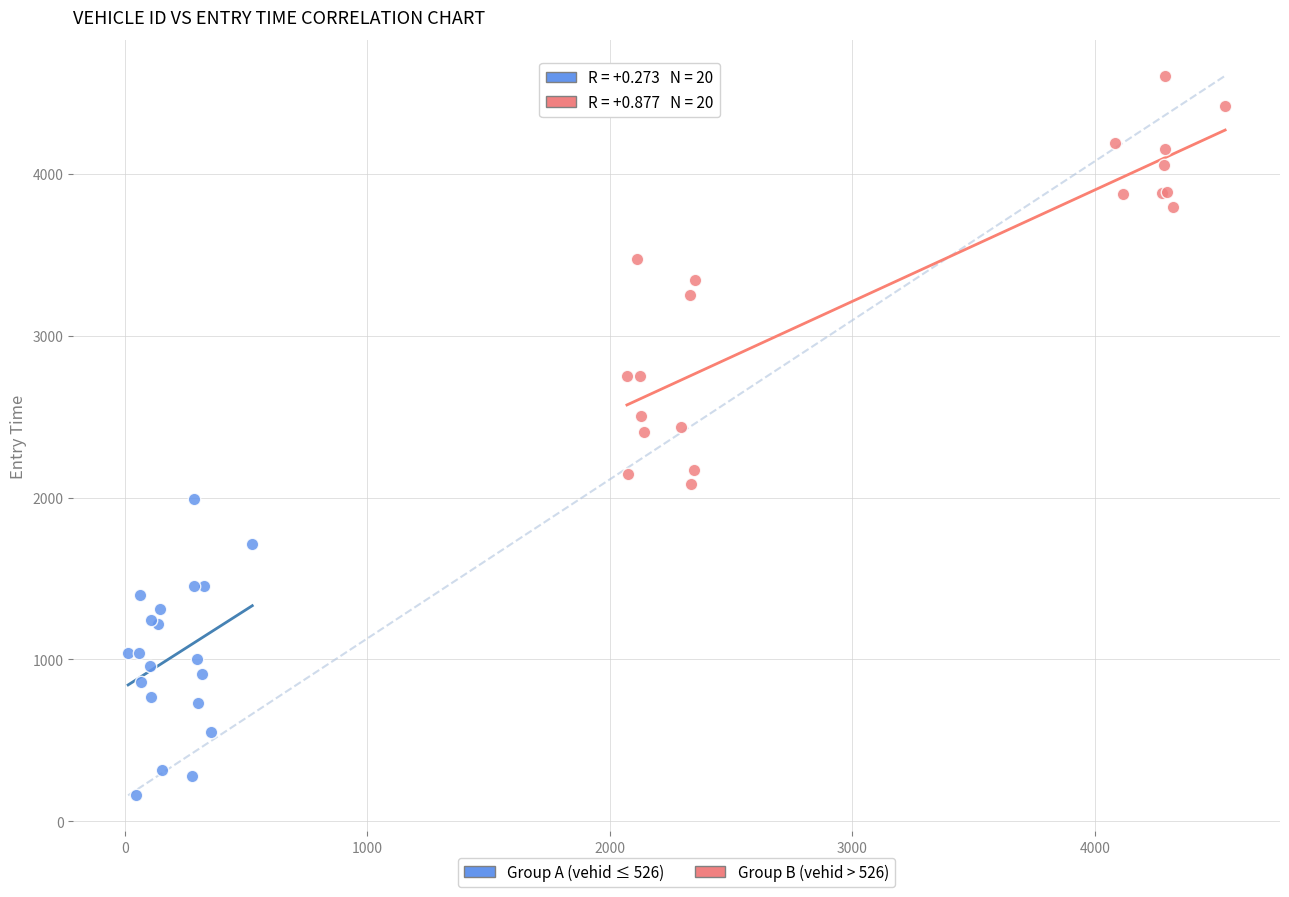

What are all the series names shown in the legend?

Group A (vehid ≤ 526), Group B (vehid > 526)